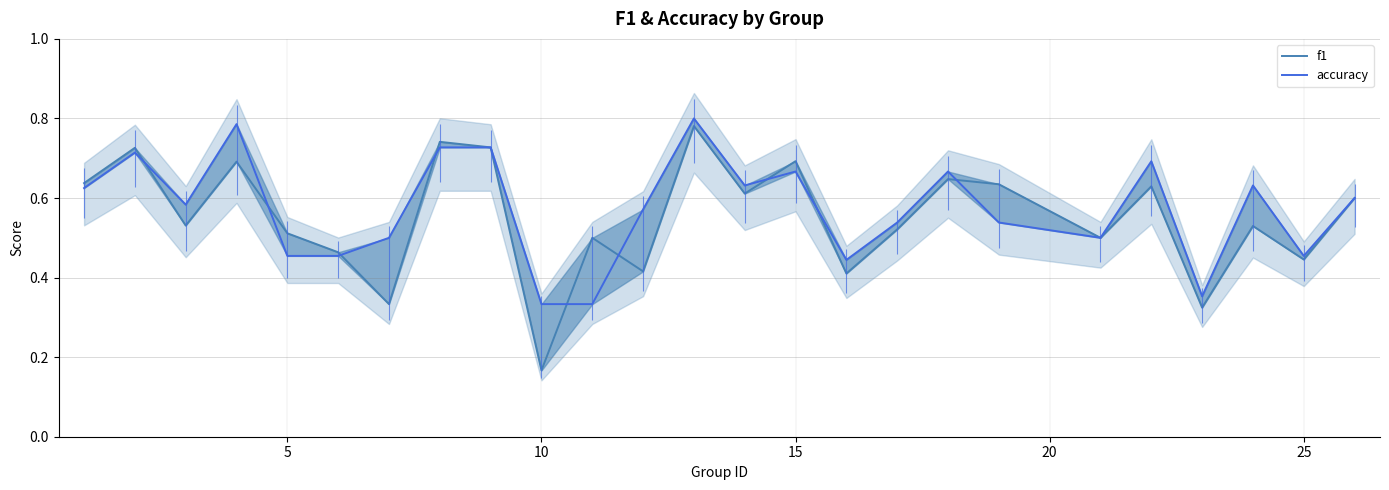

What is the difference between the maximum and second lowest values in the f1 series?

0.5